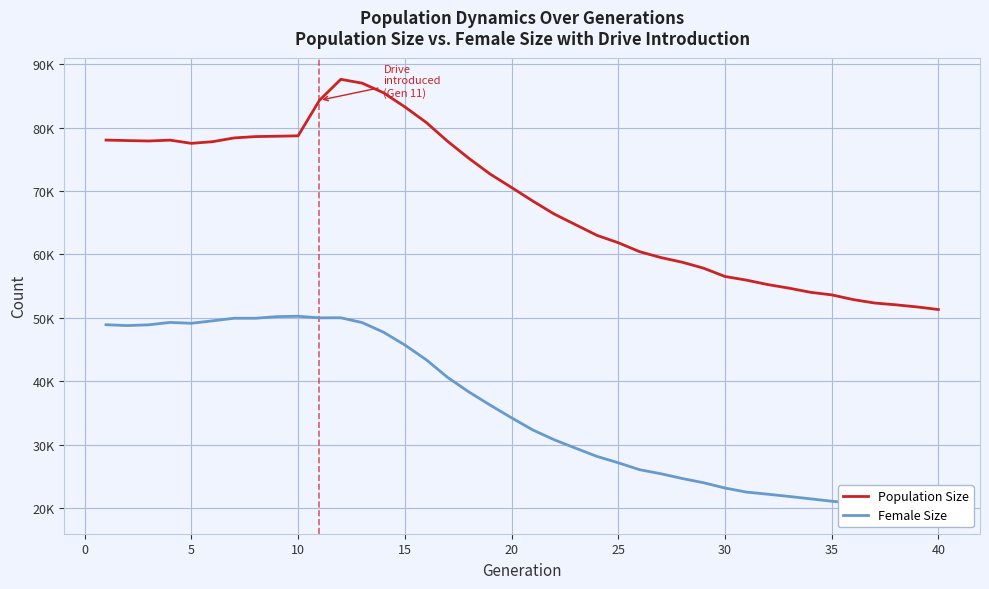

True or false: Female Size and Population Size intersect in this chart.

False